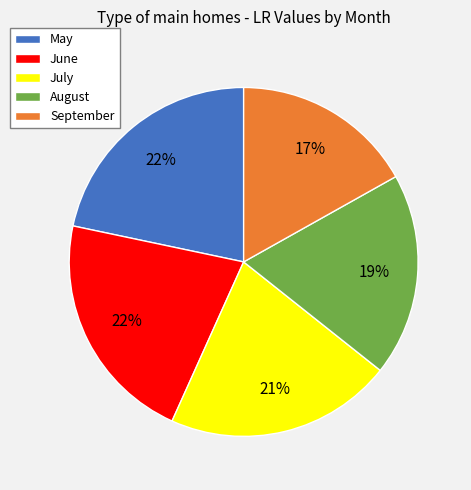

What percentage is the June slice, to the nearest percent?

22%